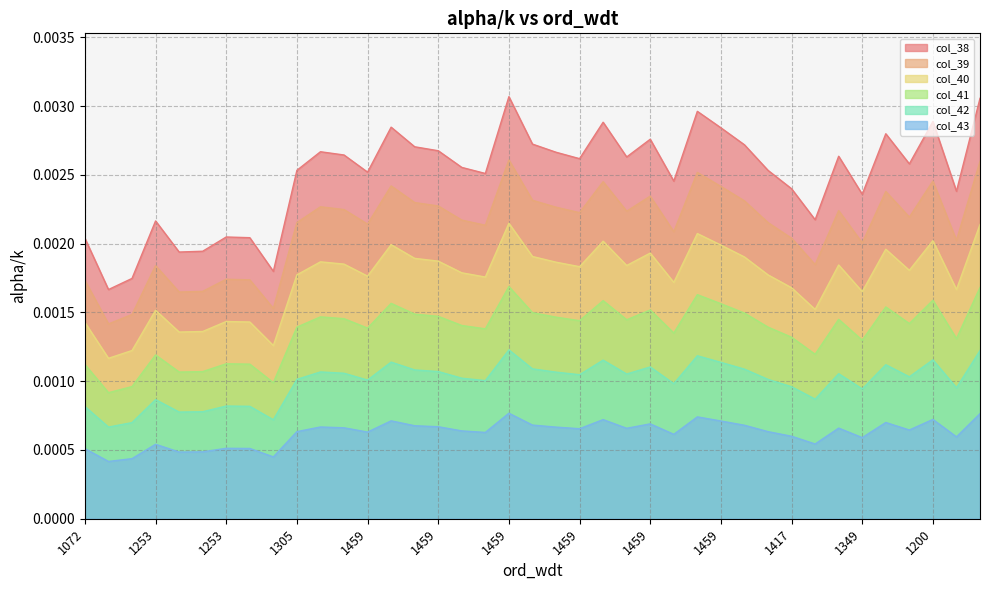

Which series has the widest spread of values?

col_38